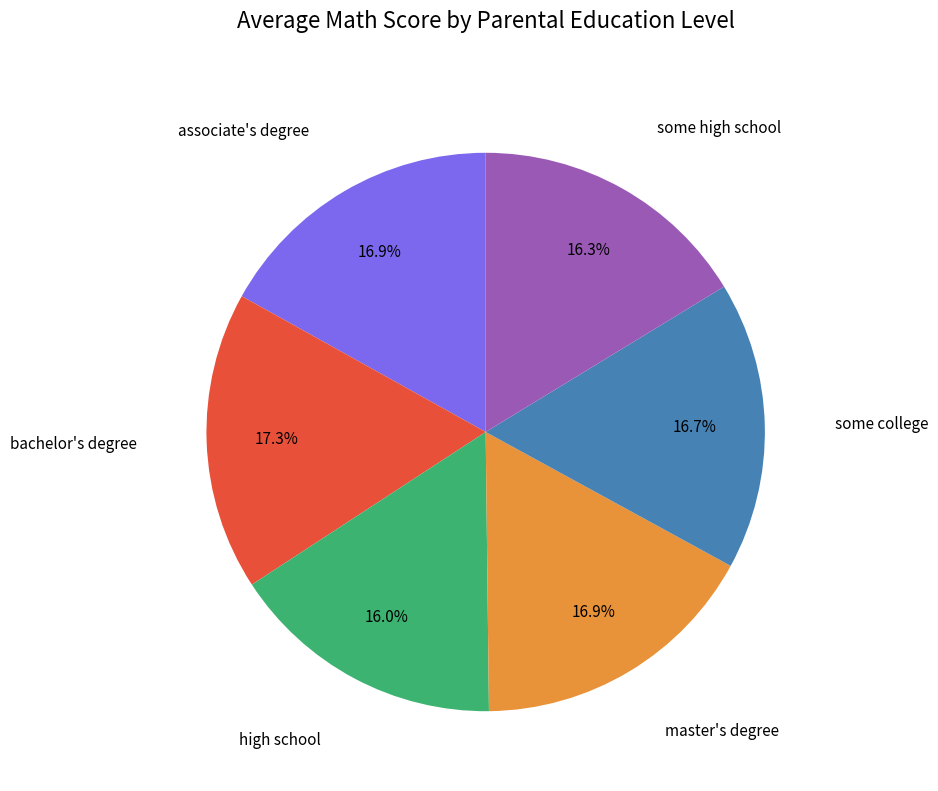

How many segments does this pie chart have?

6